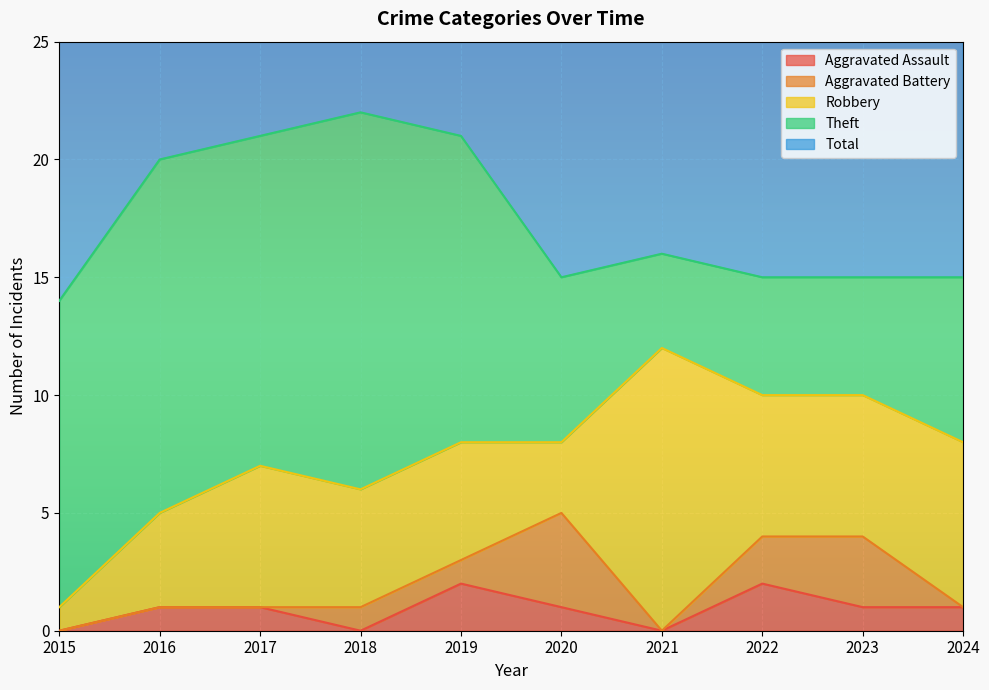

At which label does Robbery reach its minimum?

2015